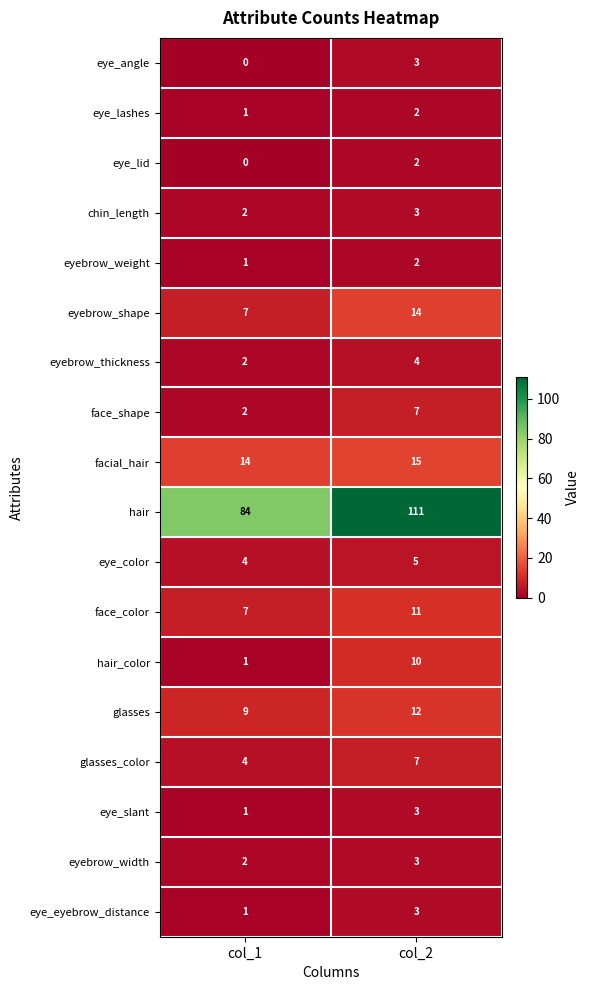

What is the difference between the maximum and minimum values in the glasses_color series?

3